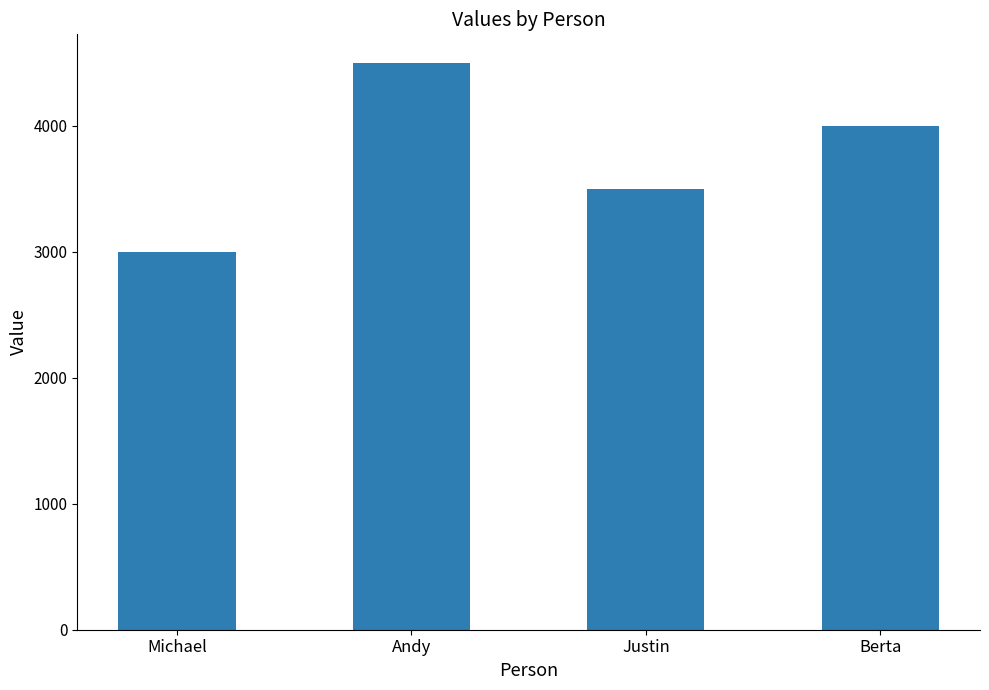

What is the sum of the values at Michael and Andy?

7500